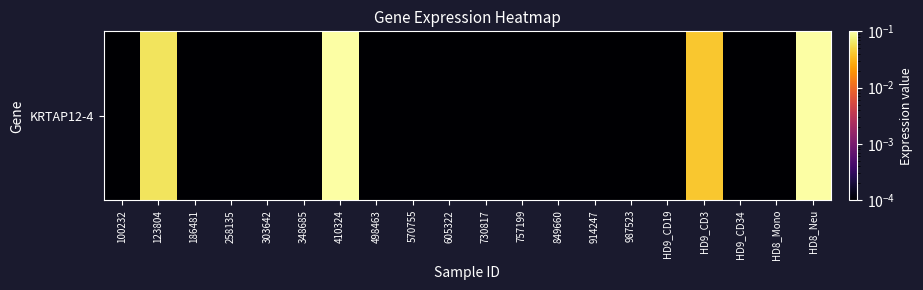

Reading right to left, transcribe all the data shown in this chart.

0.1	0.0	0.0	0.0	0.0	0.0	0.0	0.0	0.0	0.0	0.0	0.0	0.0	0.2	0.0	0.0	0.0	0.0	0.1	0.0